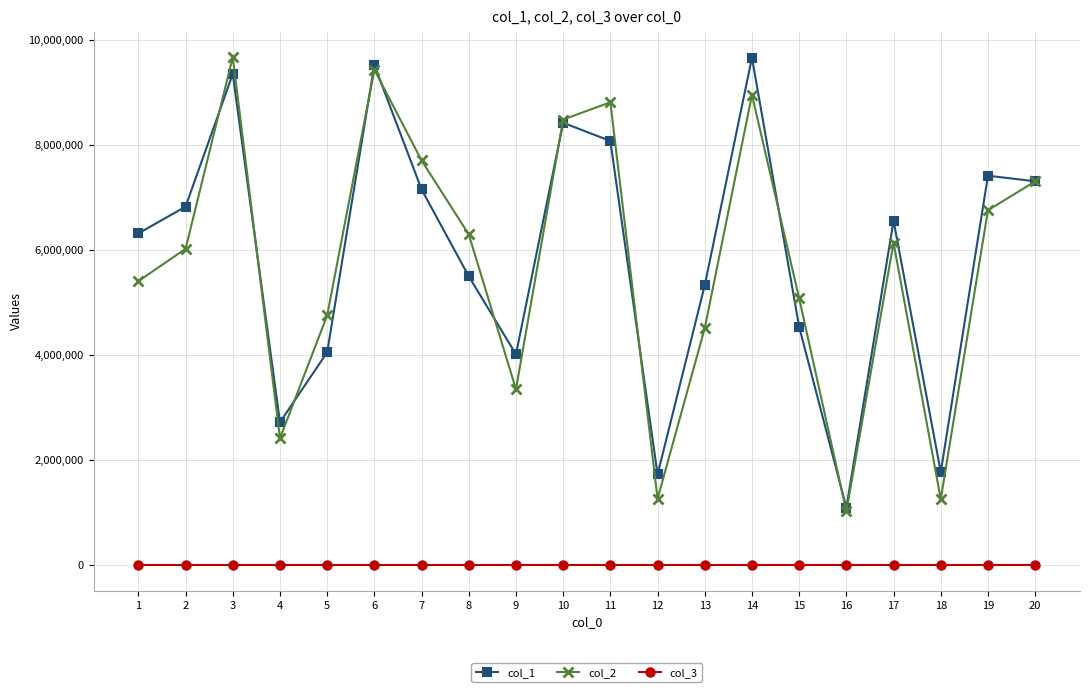

True or false: col_1 has more than 1 points higher than both neighbors.

True